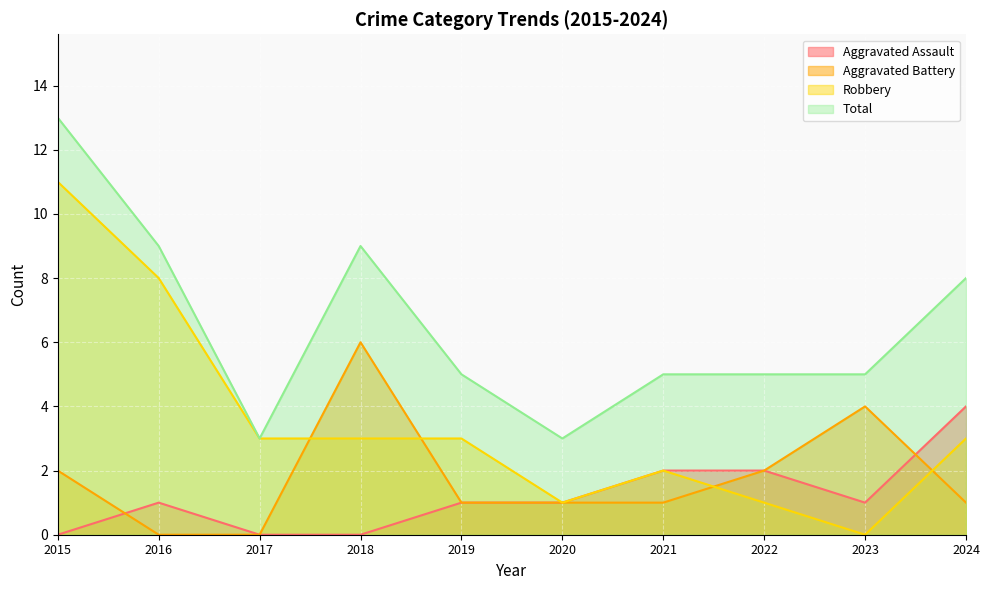

What is the difference between the second highest and minimum values in the Total series?

6